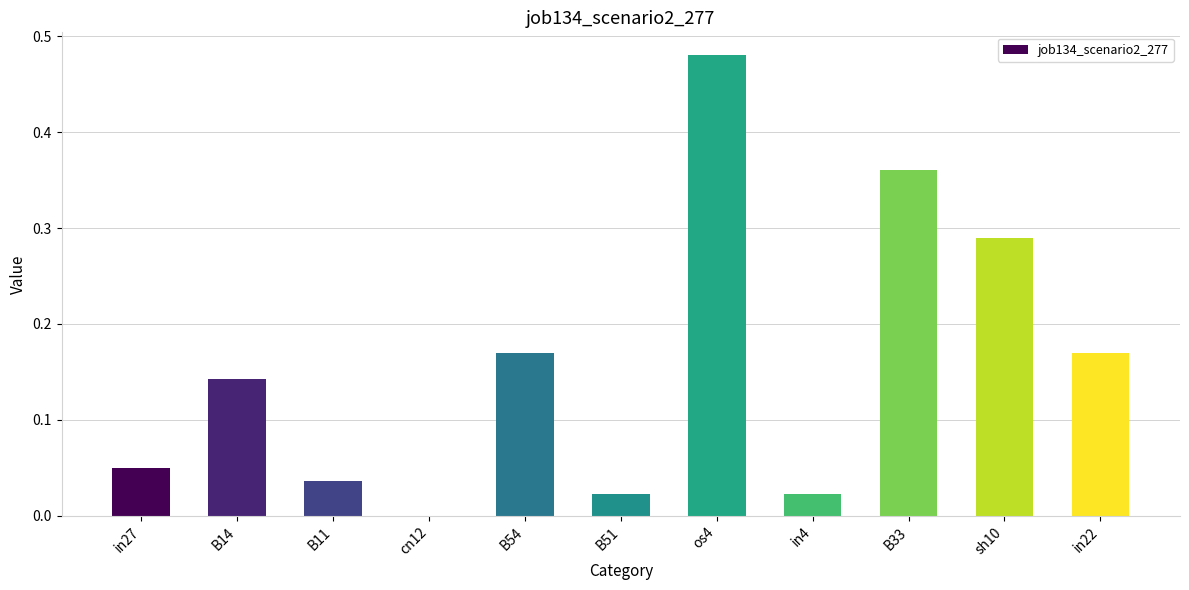

Between B51 and in22, which is larger?

in22